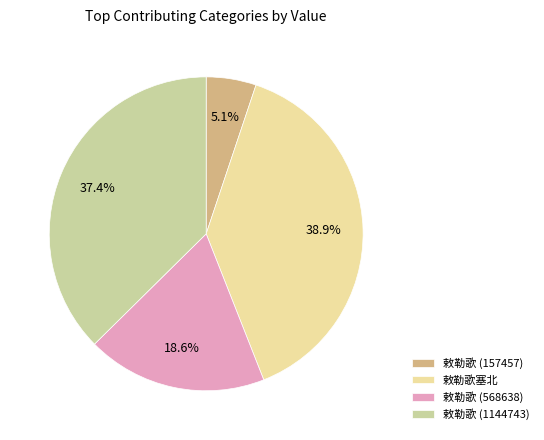

To the nearest percent, what is the combined percentage of 敕勒歌 (568638) and 敕勒歌 (157457)?

24%